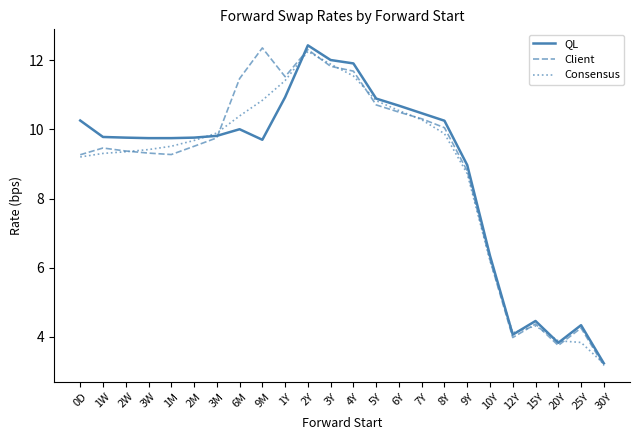

What position from the right is 20Y?

3